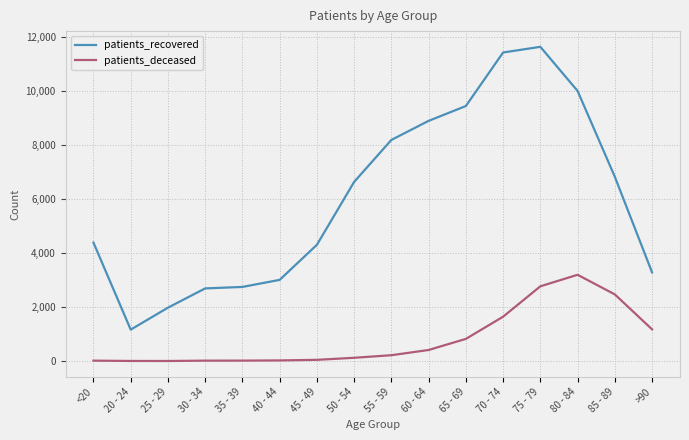

The patients_deceased series shows 46 at 45 - 49. True or false?

True